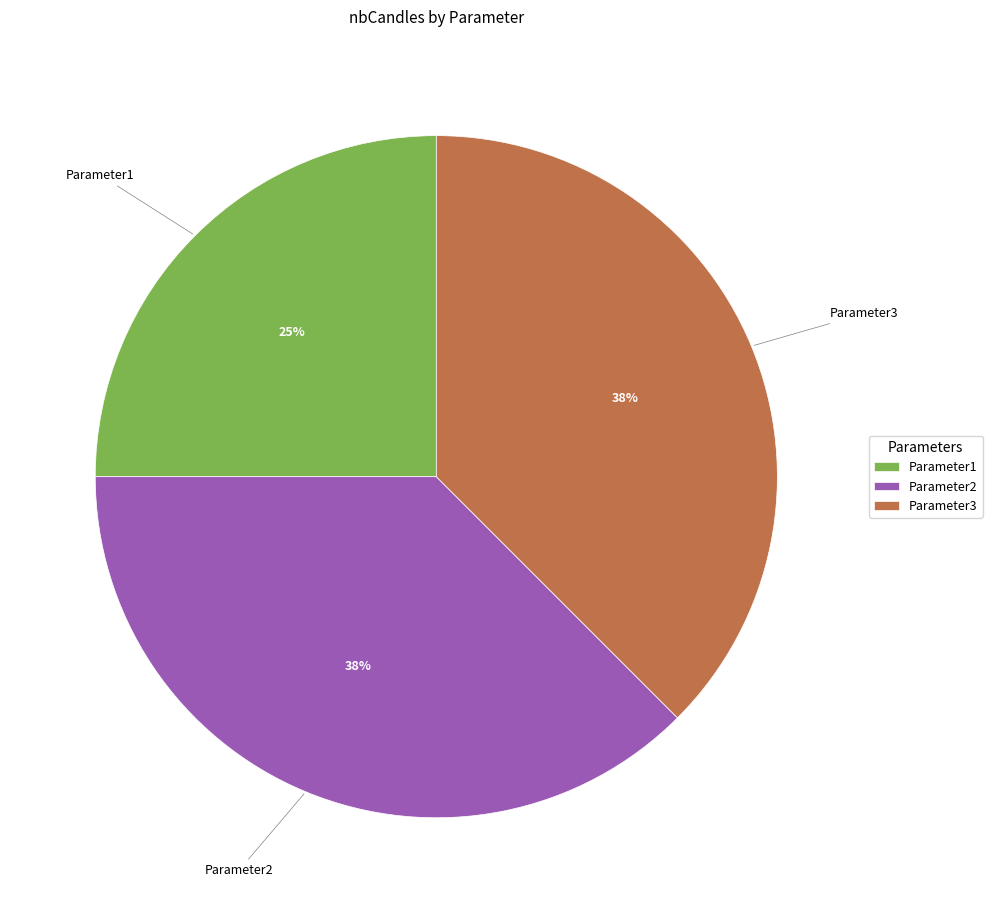

Combined, do Parameter1 and Parameter3 account for over 50%?

Yes